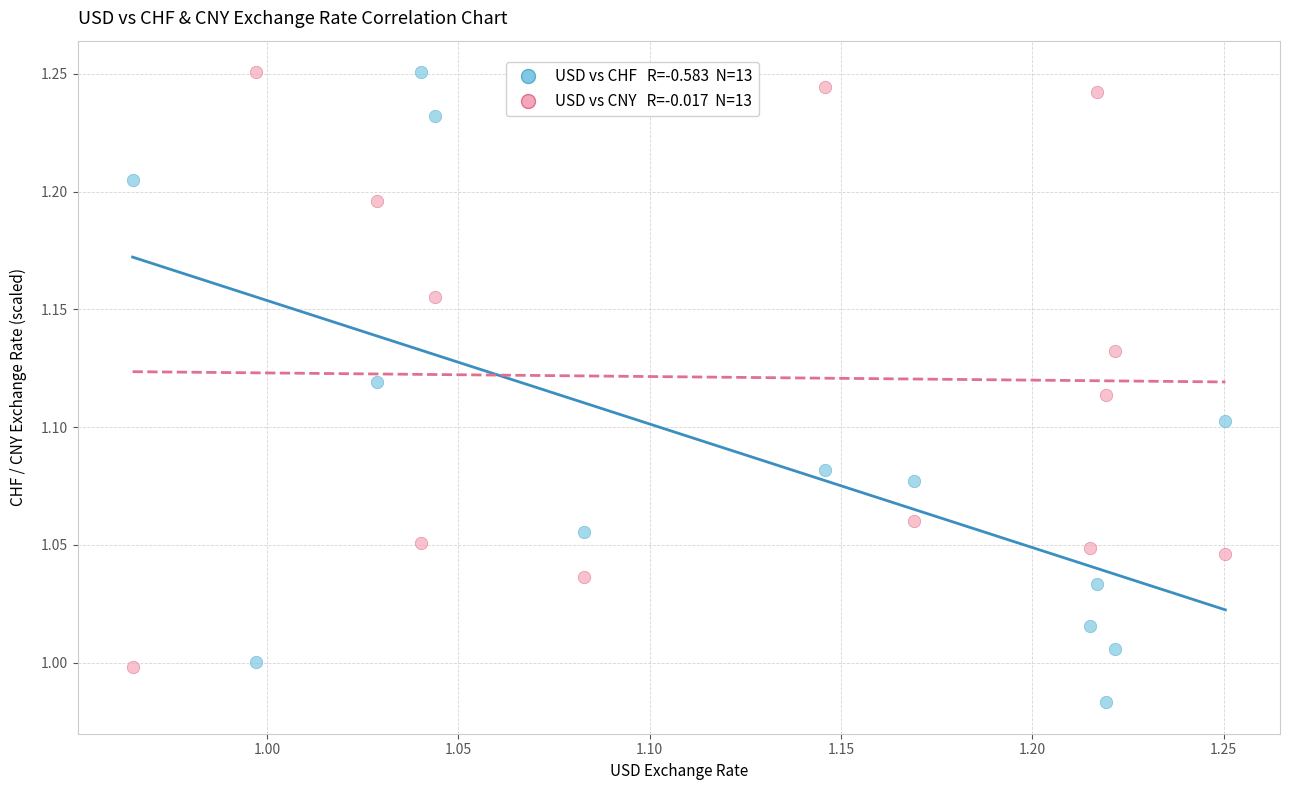

Across all data points, what is the range of X values (max minus min)?

0.3